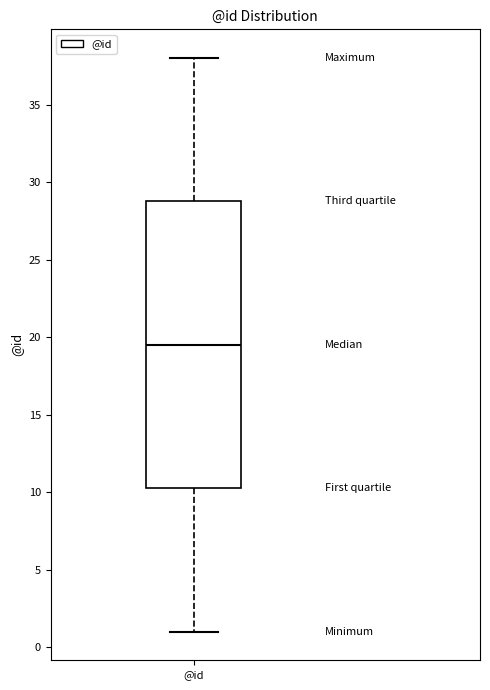

Where is the upper edge of the box for @id on the y-axis? The values are not printed on the chart, so give them approximately, as read against the axis.

29.0